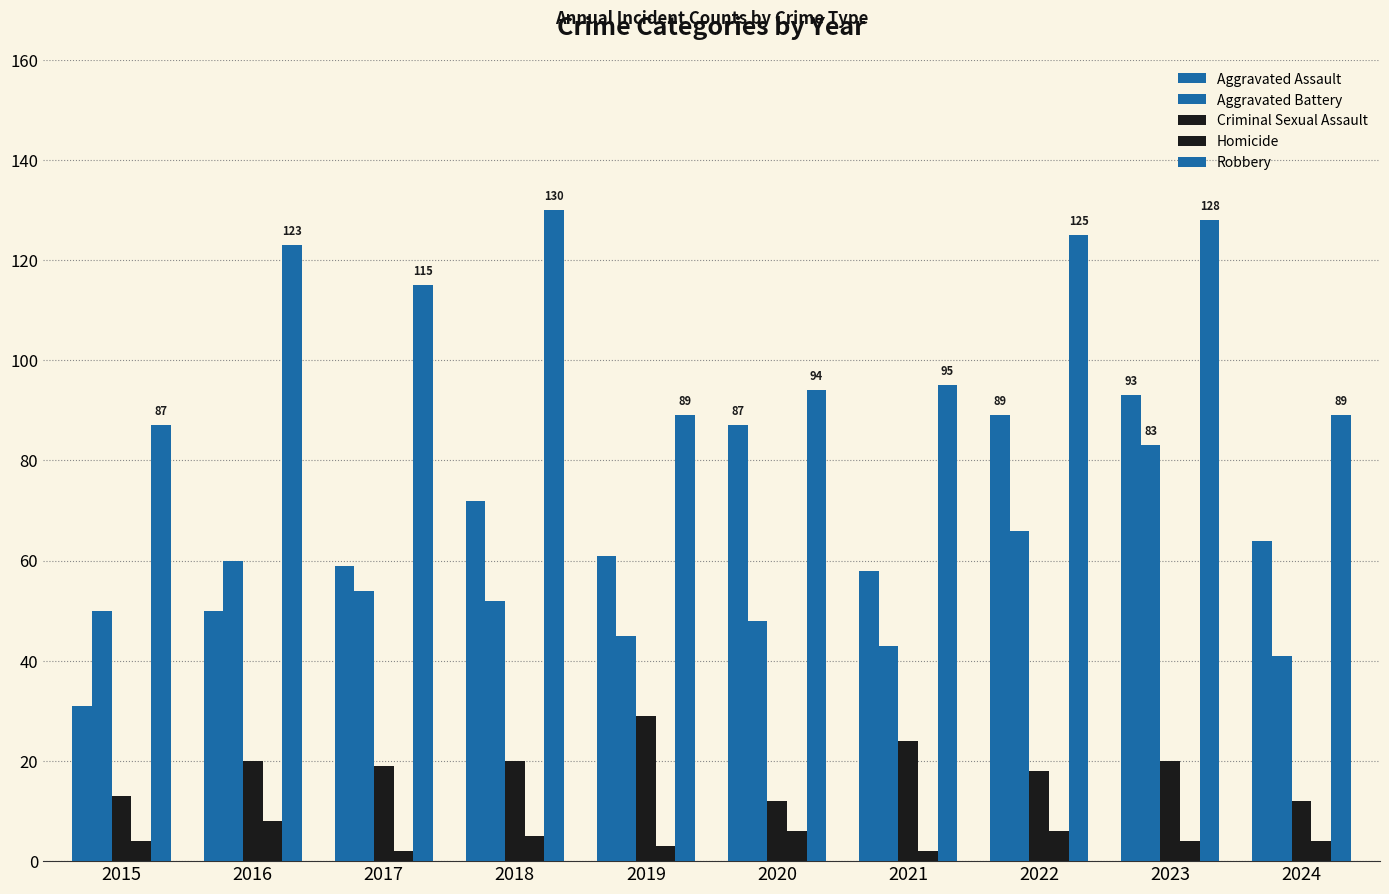

How many values in the Aggravated Battery series are below 52?

5